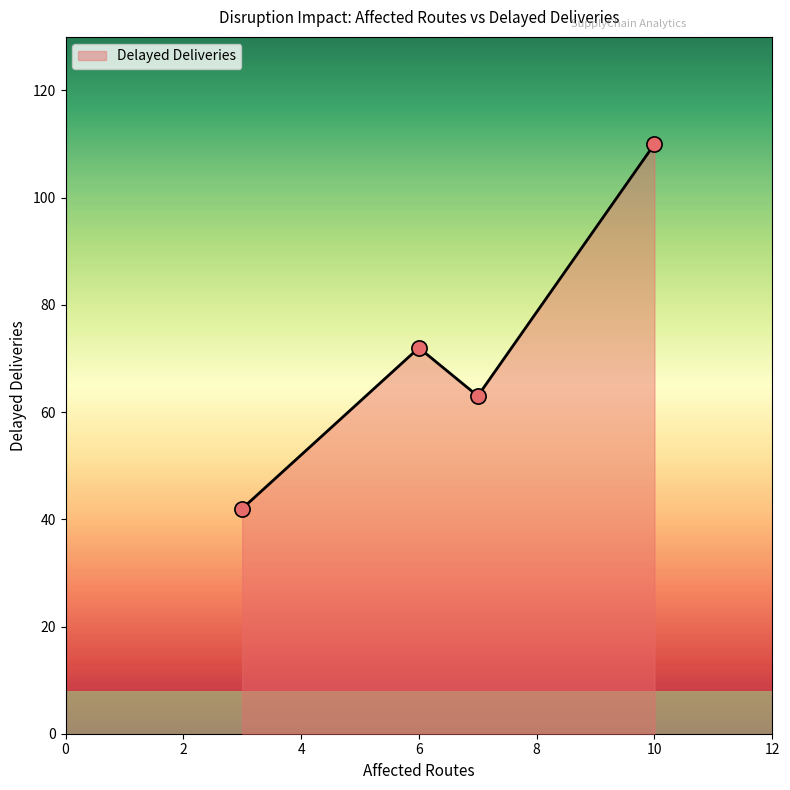

True or false: there are more than 1 points higher than both neighbors.

False